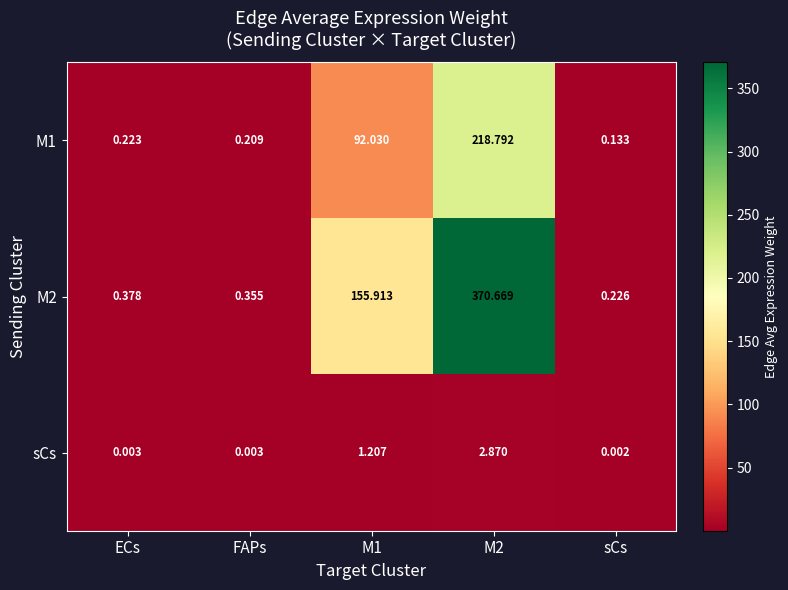

Is the value of M2 at FAPs greater than the value of sCs at M2?

No